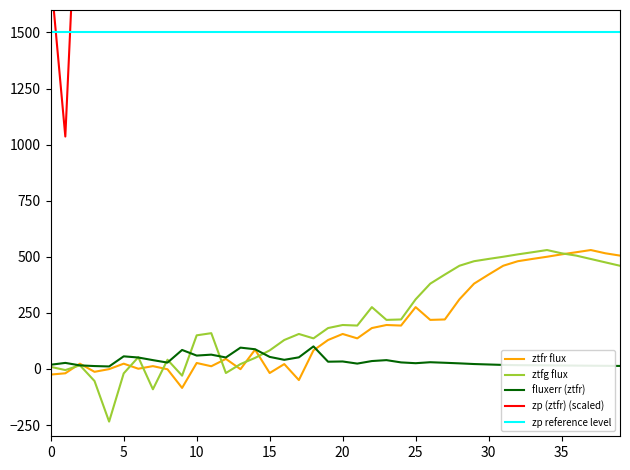

What is the lowest value of the ztfr flux series?

-84.5